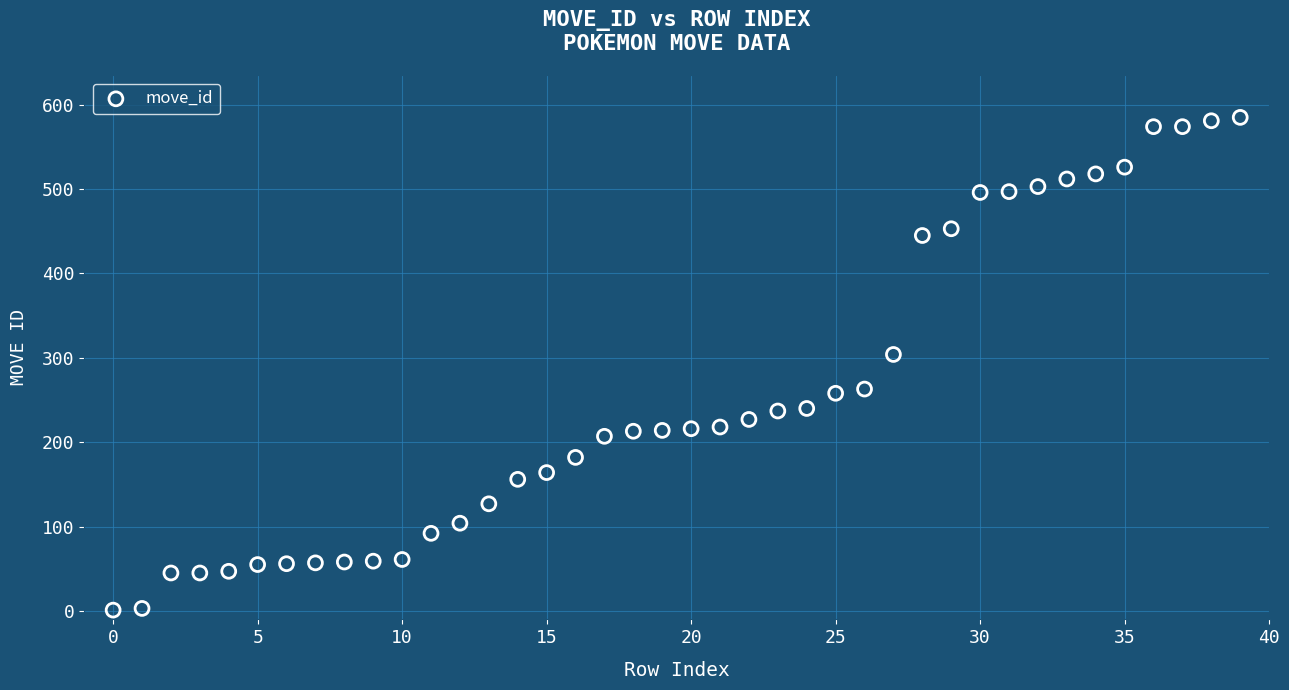

What Y value in the scatter plot is closest to 293?

304